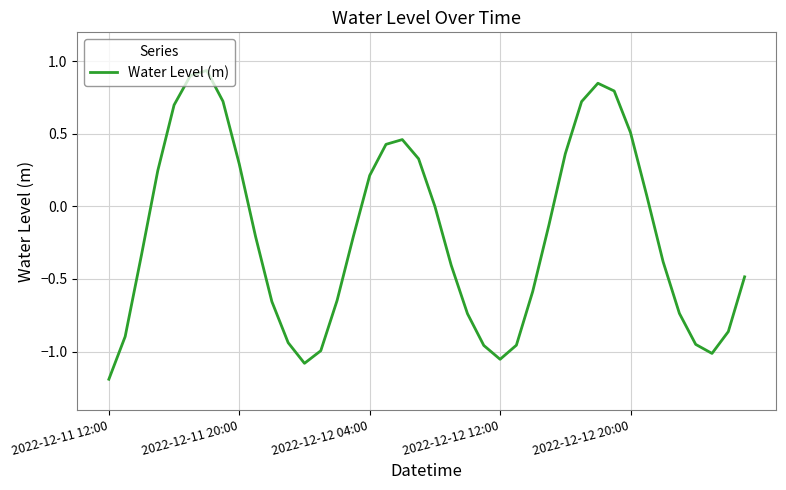

What is the smallest value displayed?

-1.2